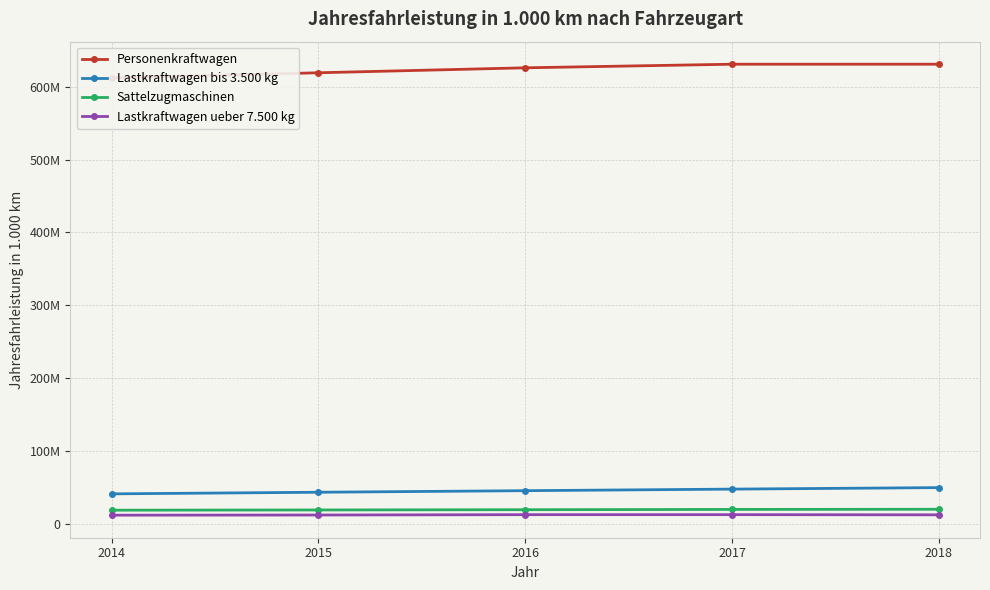

How many series are shown in this chart?

4